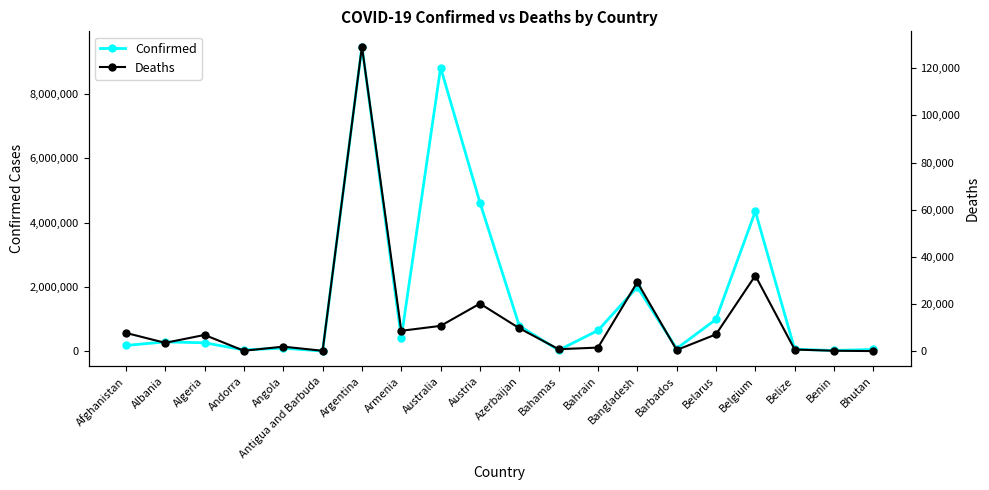

Reading left to right, what are all the values shown in this chart?

Confirmed: Afghanistan=183572	Albania=293917	Algeria=266445	Andorra=44671	Angola=101901	Antigua and Barbuda=8712	Argentina=9465827	Armenia=423771	Australia=8811274	Austria=4618853	Azerbaijan=793388	Bahamas=36435	Bahrain=649401	Bangladesh=1996340	Barbados=87584	Belarus=994037	Belgium=4349050	Belize=65994	Benin=27216	Bhutan=59940
Deaths: Afghanistan=7731	Albania=3517	Algeria=6875	Andorra=153	Angola=1909	Antigua and Barbuda=144	Argentina=129202	Armenia=8629	Australia=10715	Austria=20163	Azerbaijan=9717	Bahamas=822	Bahrain=1506	Bangladesh=29234	Barbados=479	Belarus=7118	Belgium=32051	Belize=680	Benin=163	Bhutan=21